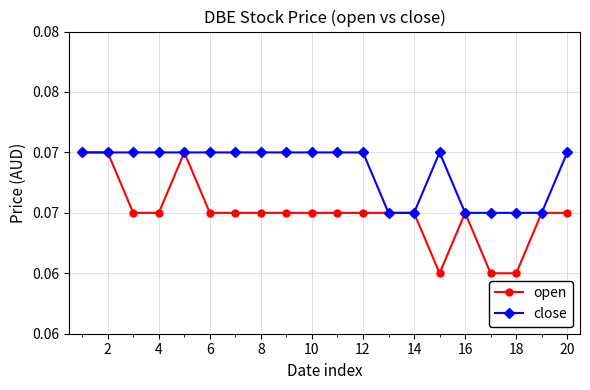

What are all the series names shown in the legend?

open, close